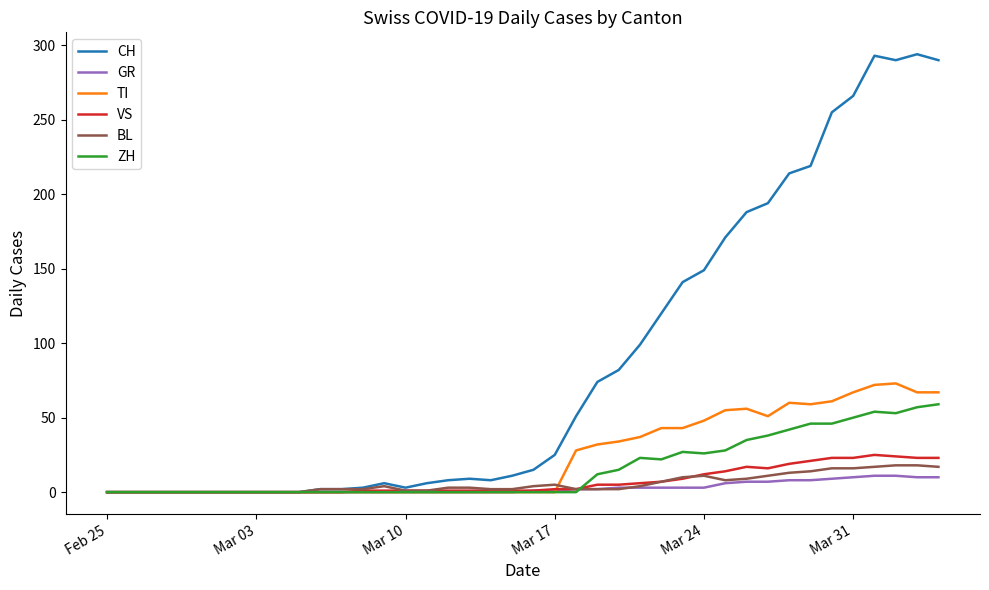

Which series has the largest range (max minus min)?

CH